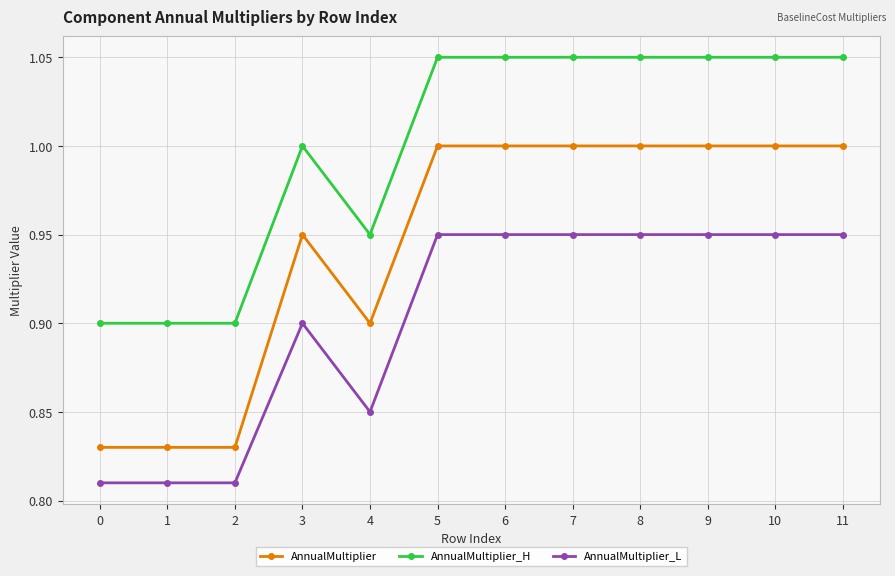

Which series has the widest spread of values?

AnnualMultiplier